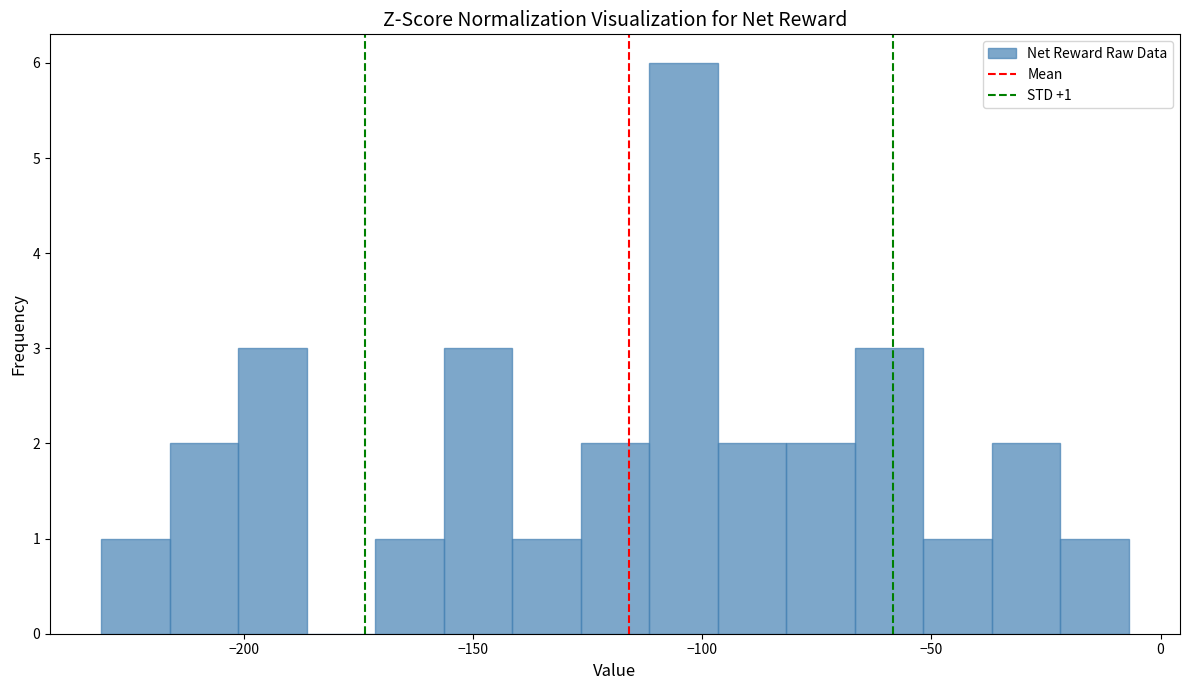

Read against the x-axis, roughly where is the centre of the tallest bar?

-105